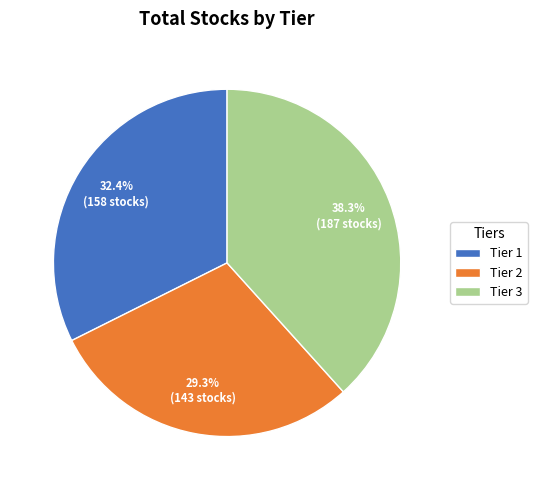

Count the number of slices in the pie.

3